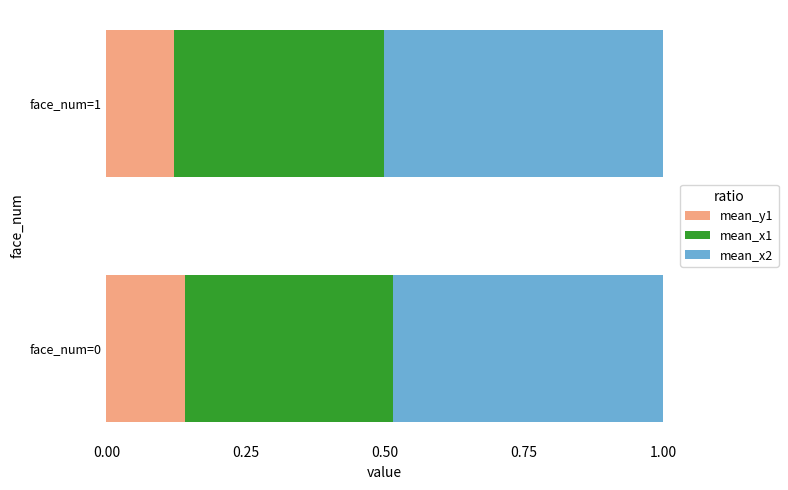

The mean_y1 series shows 0.2 at face_num=0. True or false?

False